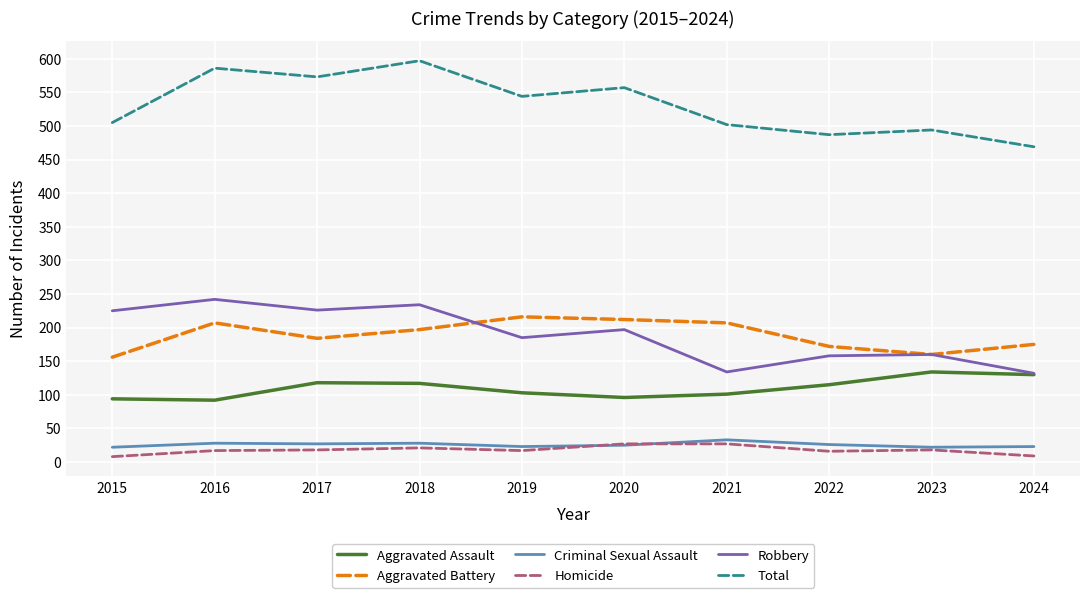

True or false: Total and Criminal Sexual Assault cross at least once.

False